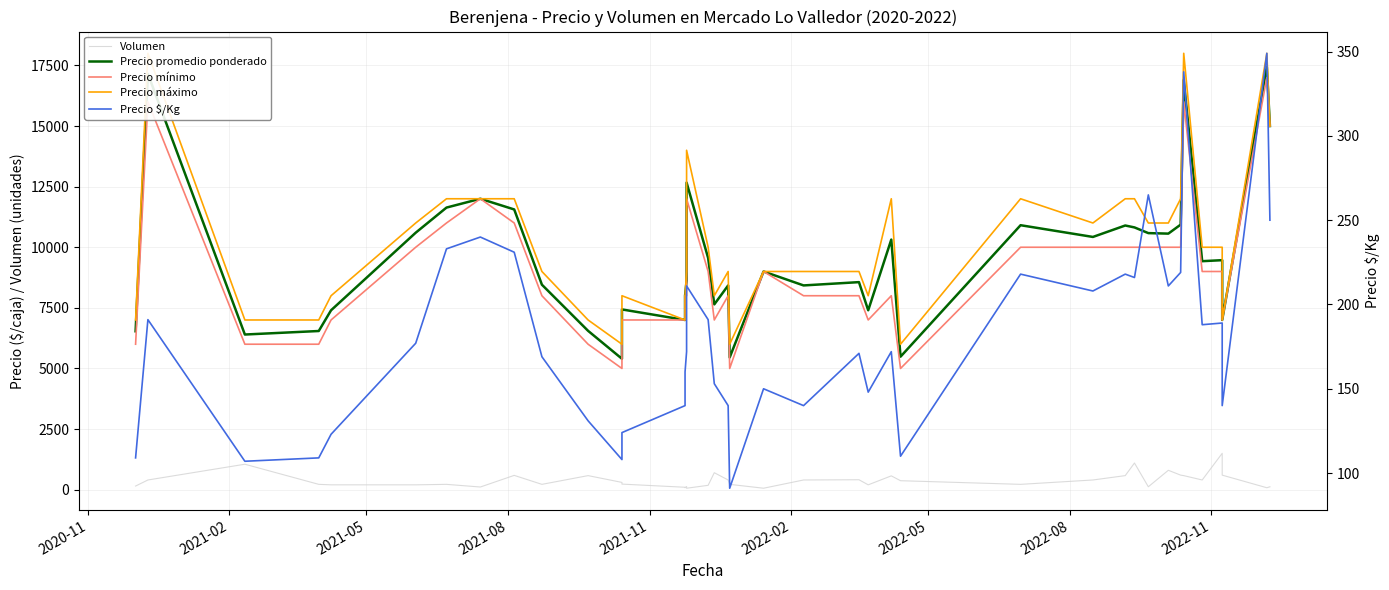

How many data points in Precio mínimo are less than 9000?

20